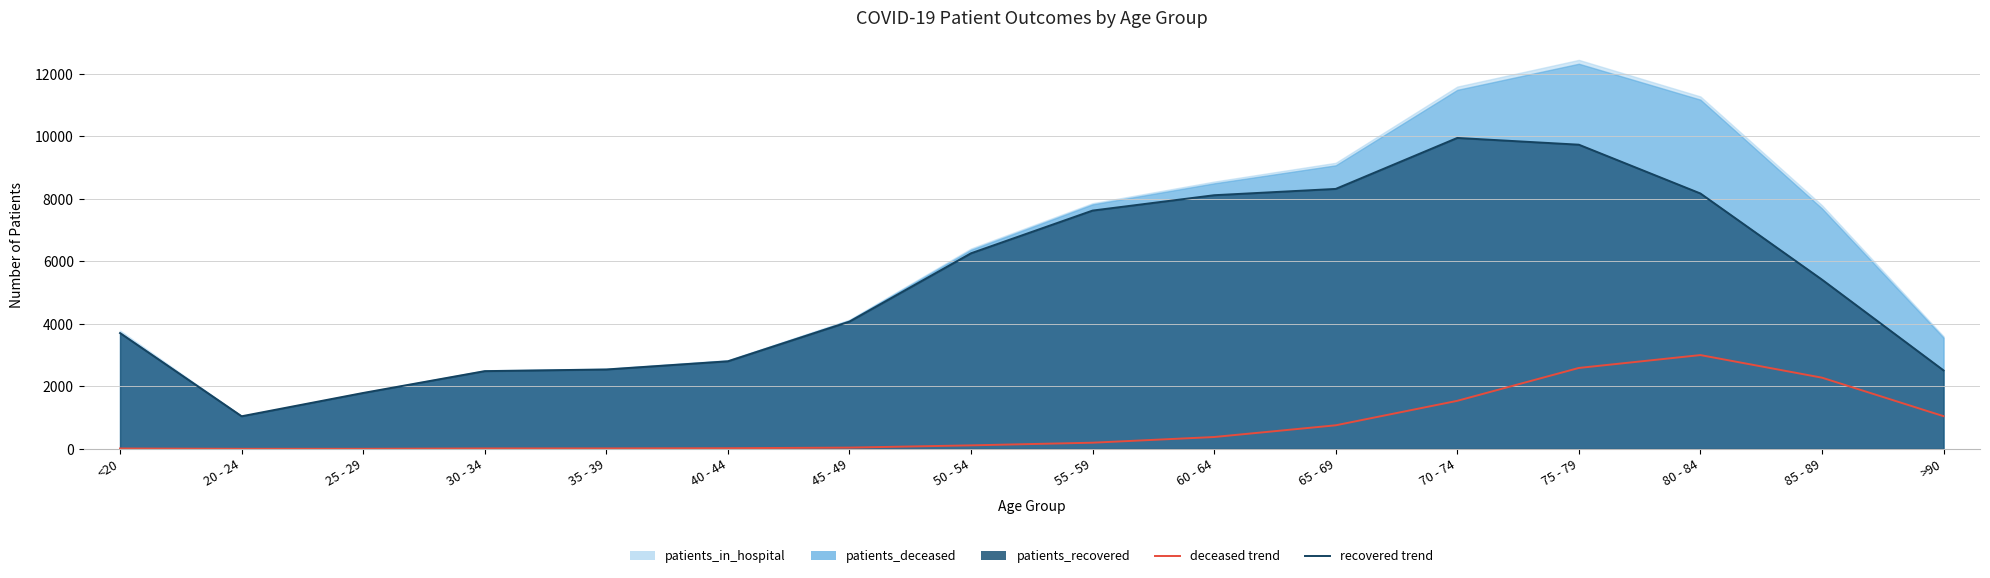

At which category is the sum across all series the highest?

75 - 79